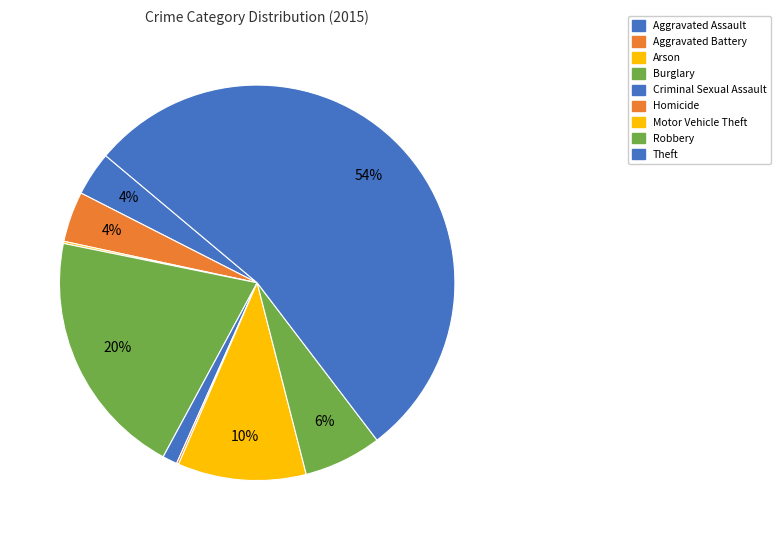

Is it true that Aggravated Assault is 4% of the pie?

True